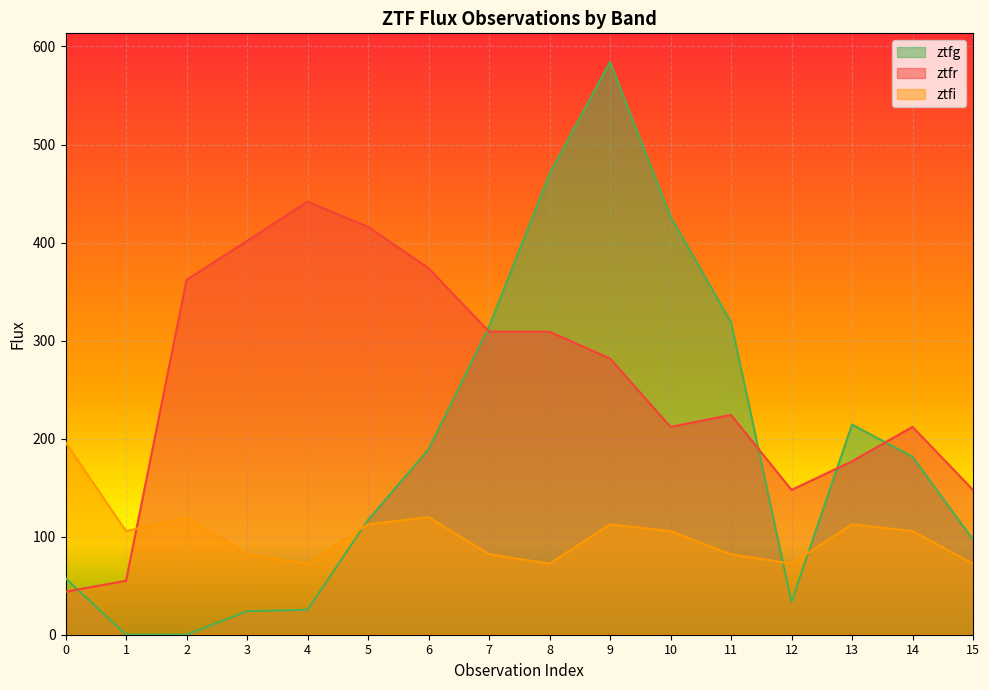

The ztfi series shows 64.7 at 0. True or false?

False